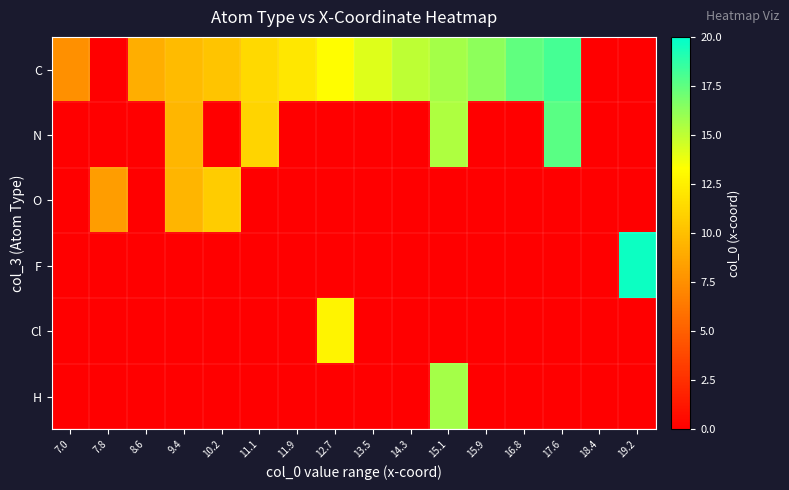

Which series has the largest total across all categories?

C